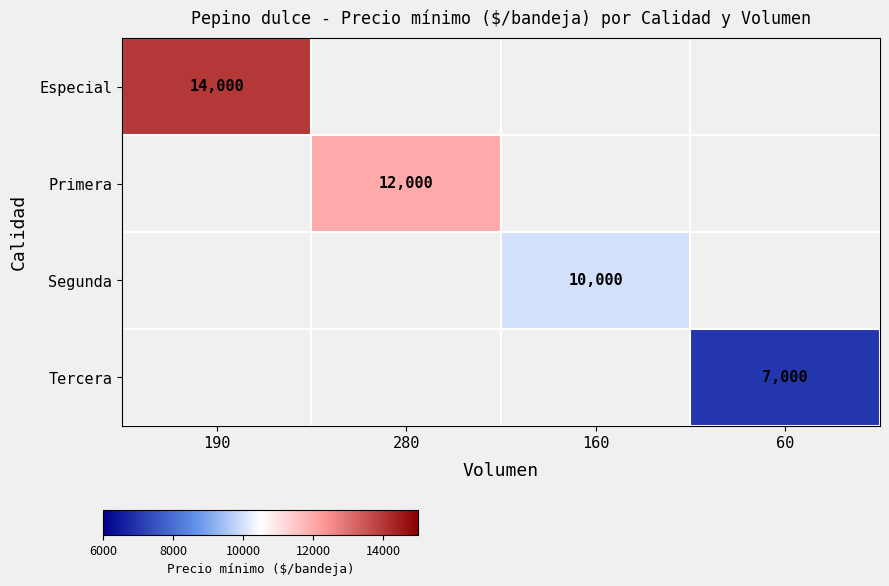

The value of Segunda at 160 is 10000. True or false?

True